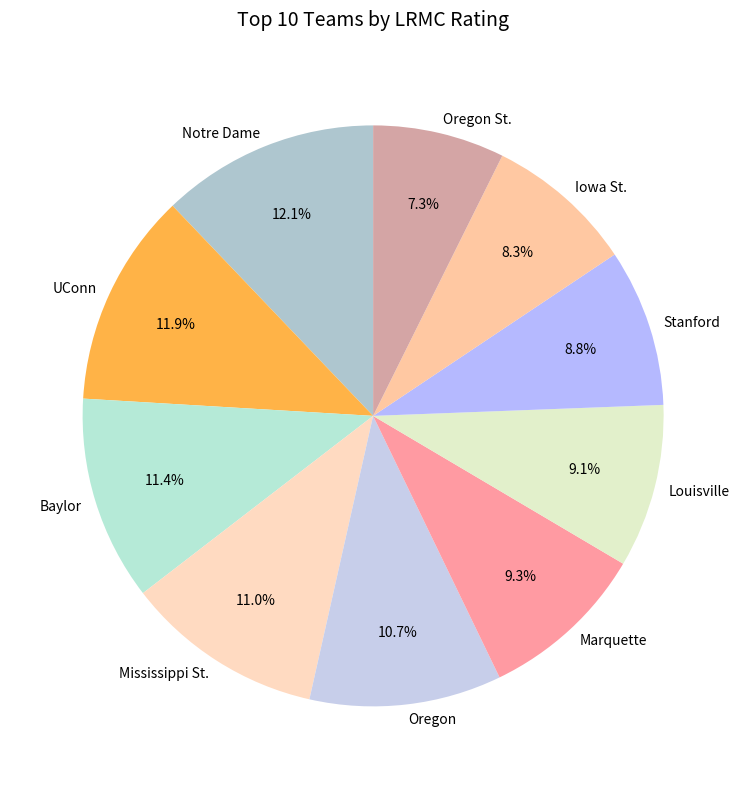

Which slice is the smallest?

Oregon St.